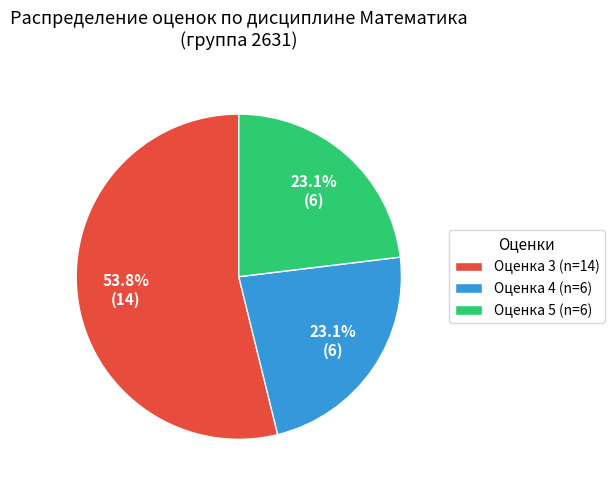

Combined, what portion of the pie is Оценка 4 (n=6) and Оценка 5 (n=6)?

46.2%